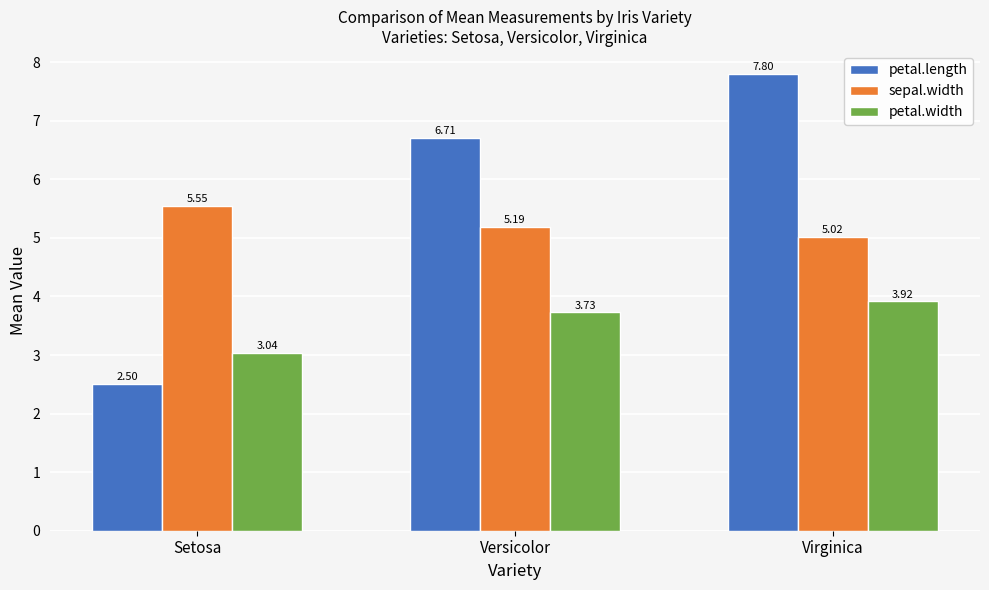

What is the maximum value for petal.length?

7.8